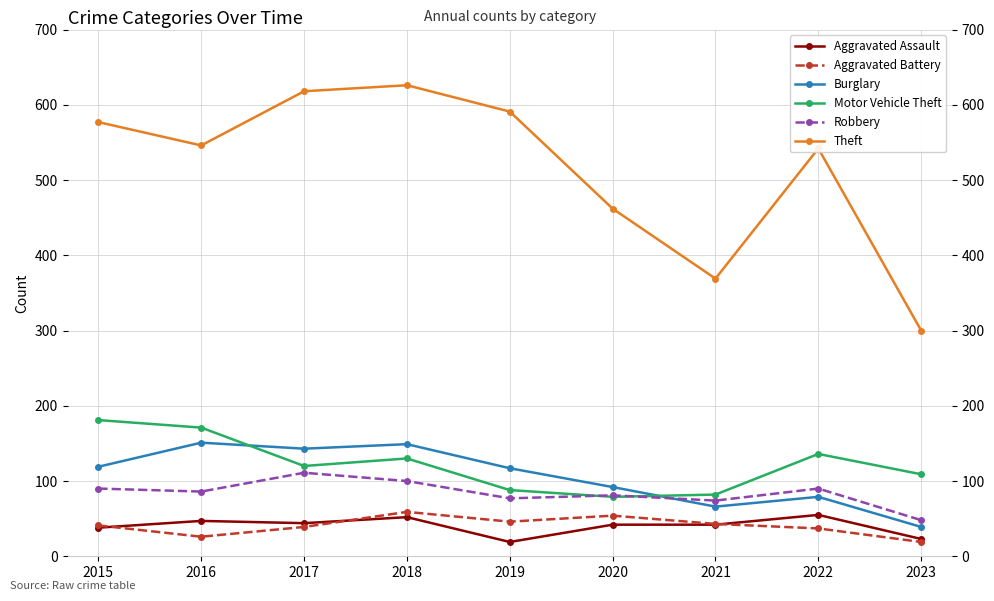

At which label is Burglary closest to 95?

2020